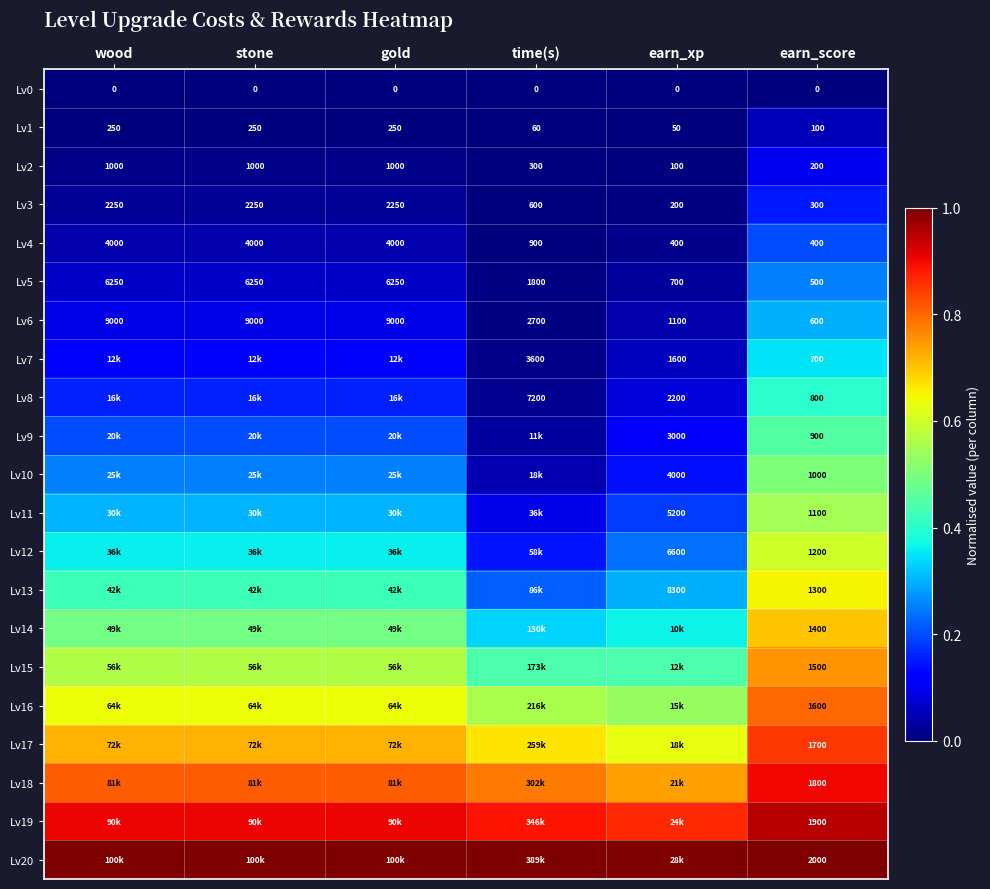

True or false: Lv20 has a value of 0.2 at wood.

False